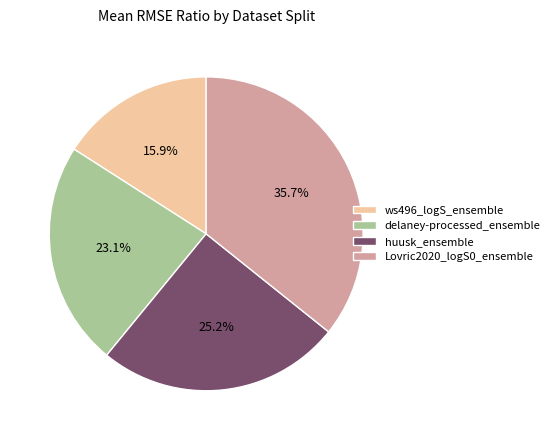

To the nearest percent, what is the difference between the delaney-processed_ensemble and ws496_logS_ensemble slice percentages?

7%